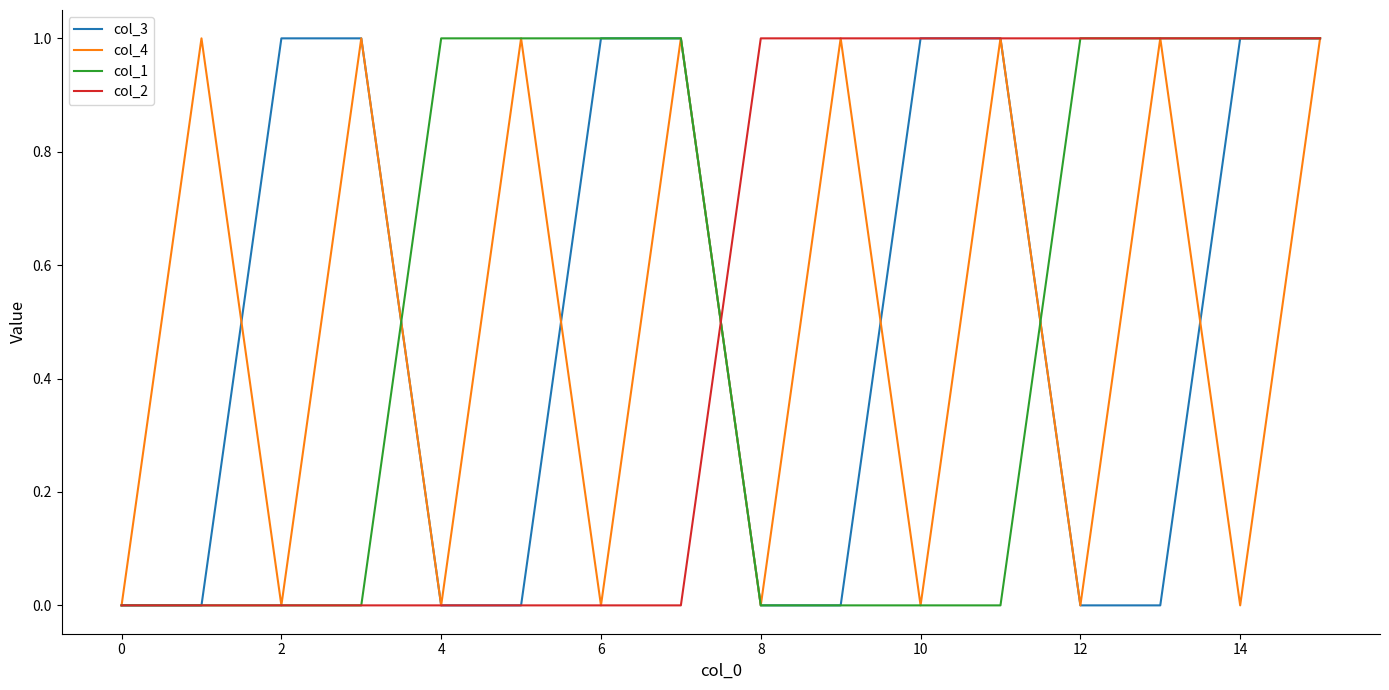

What is the greatest value displayed?

1